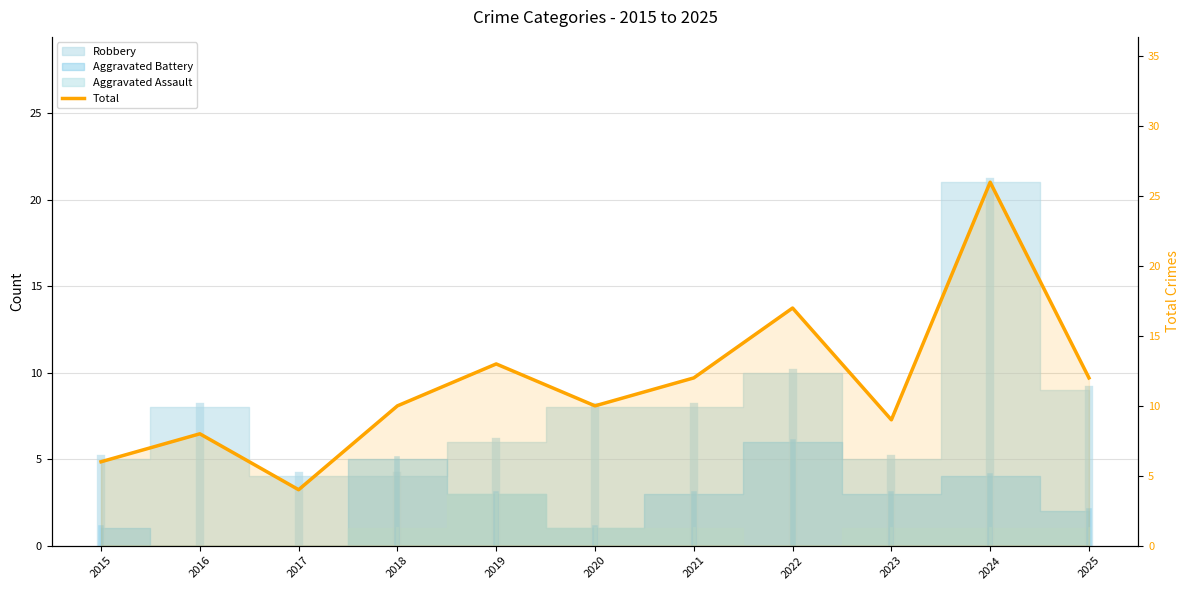

What is the change in value from 2016 to 2021?

+4